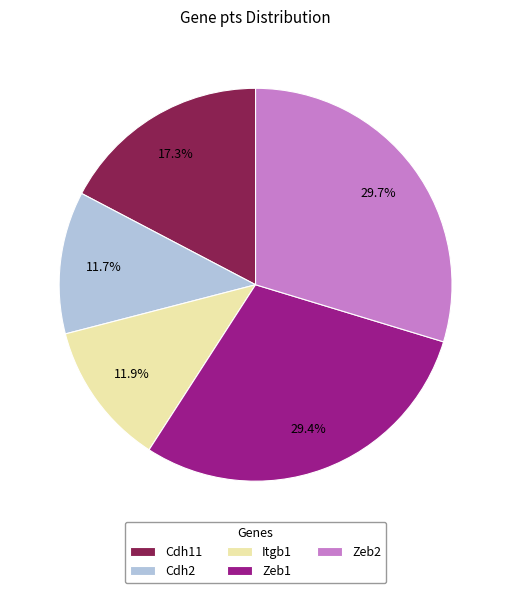

Is it true that Itgb1 is 21% of the pie?

False